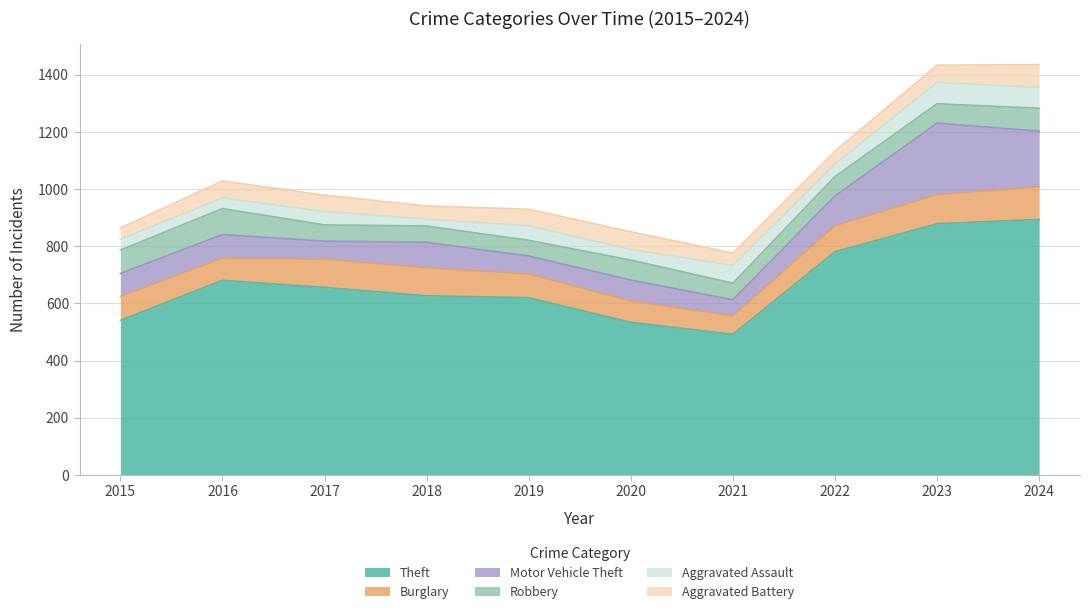

The Aggravated Battery series shows 43 at 2021. True or false?

True